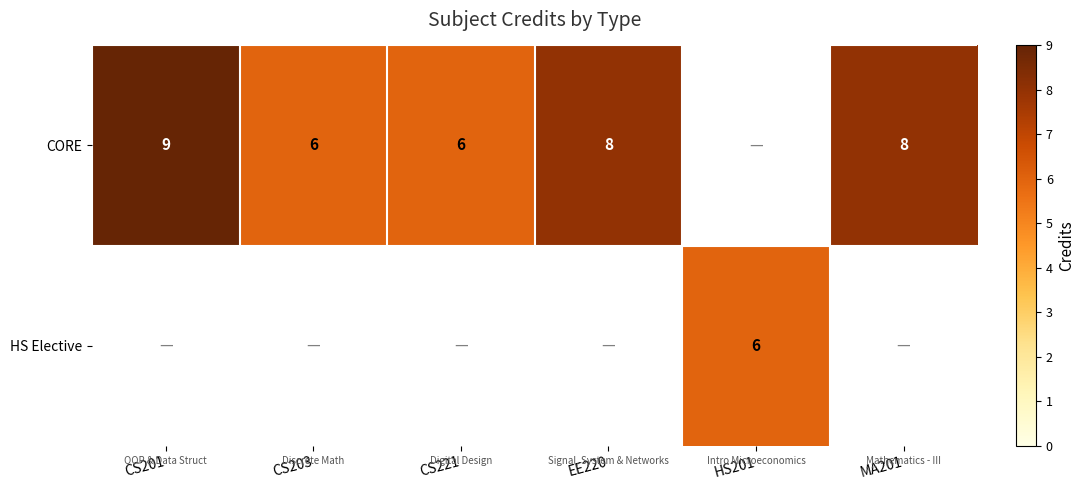

True or false: CORE has a value of 6 at CS203.

True